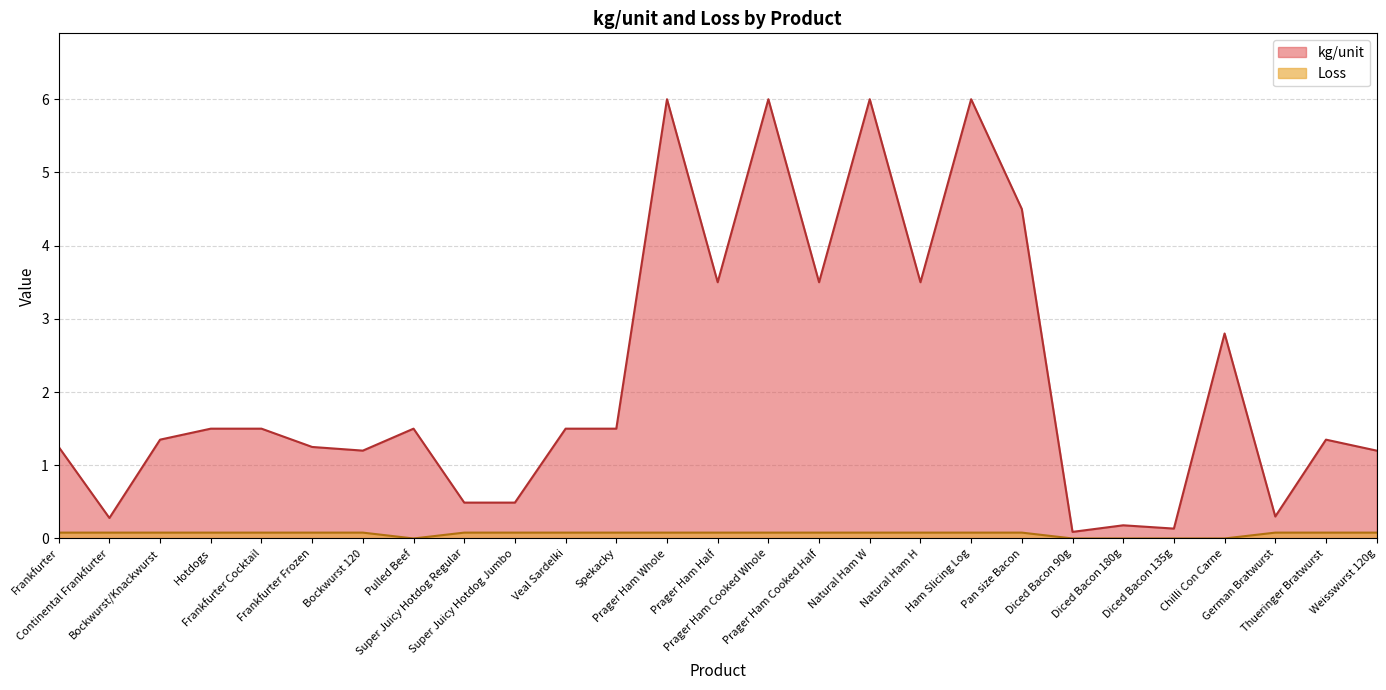

How many data points in kg/unit are above 1?

20